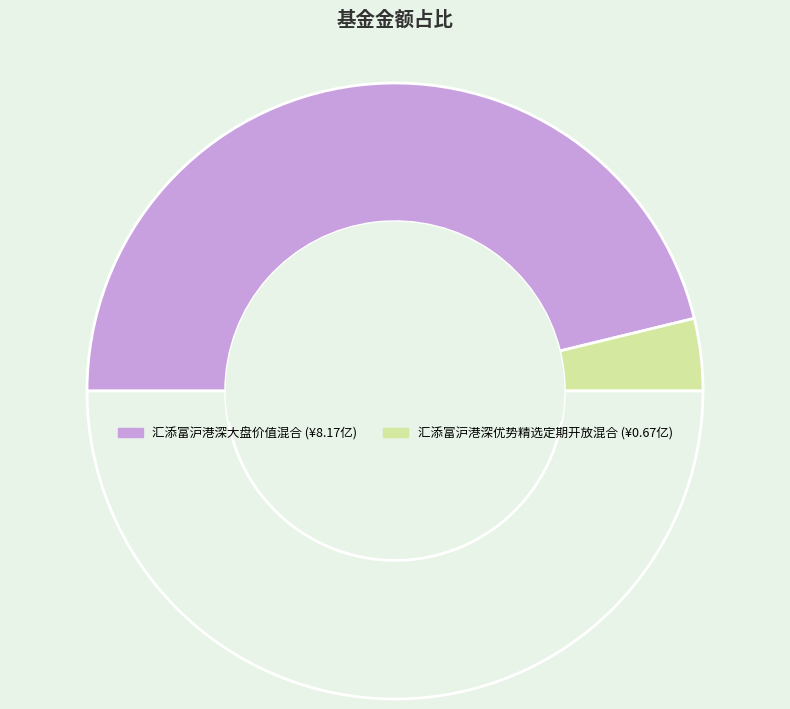

How many segments does this pie chart have?

3